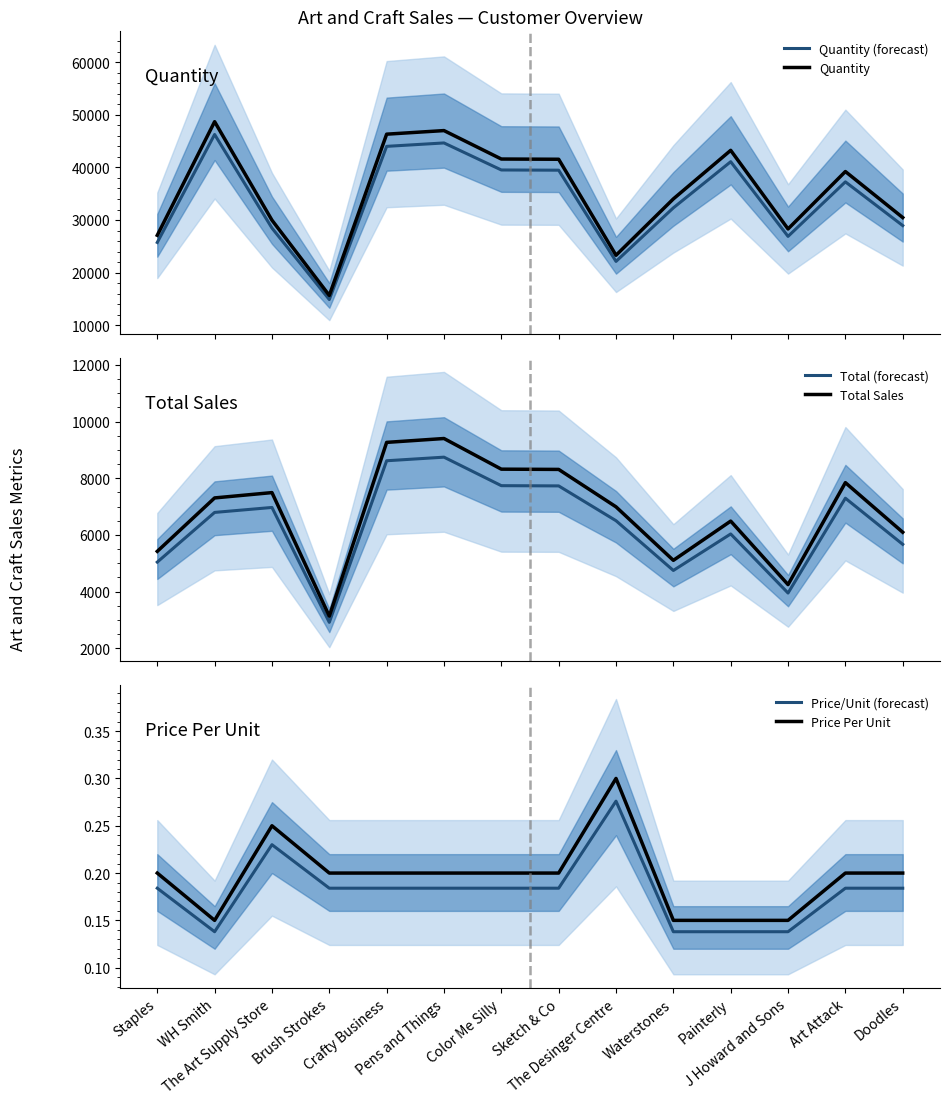

Where is Total Sales nearest to the value 6267?

Doodles